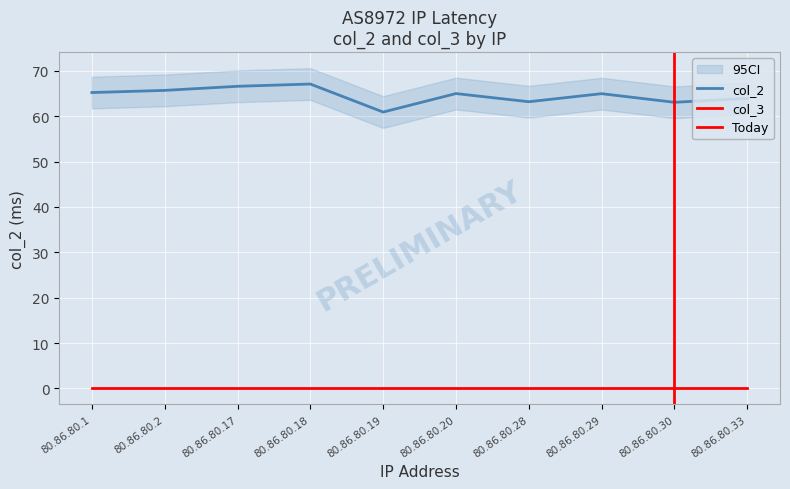

Which label corresponds to the largest value in the chart?

80.86.80.18